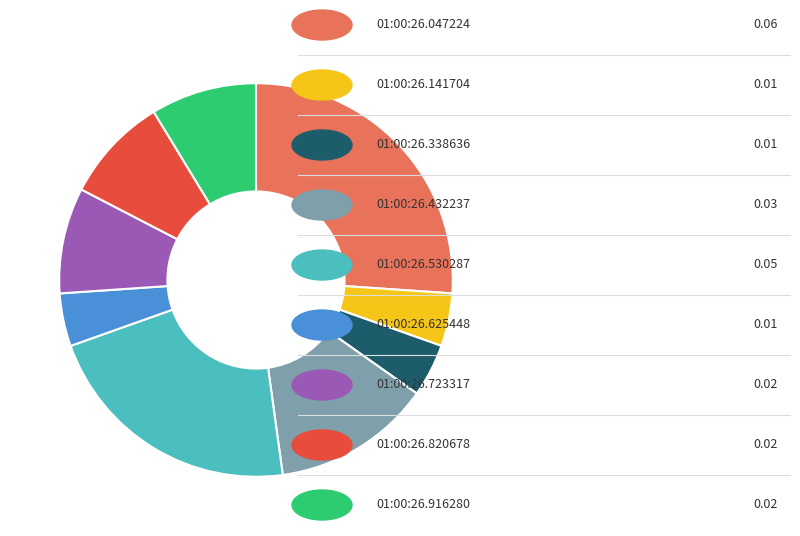

Is there a majority slice in this chart?

No